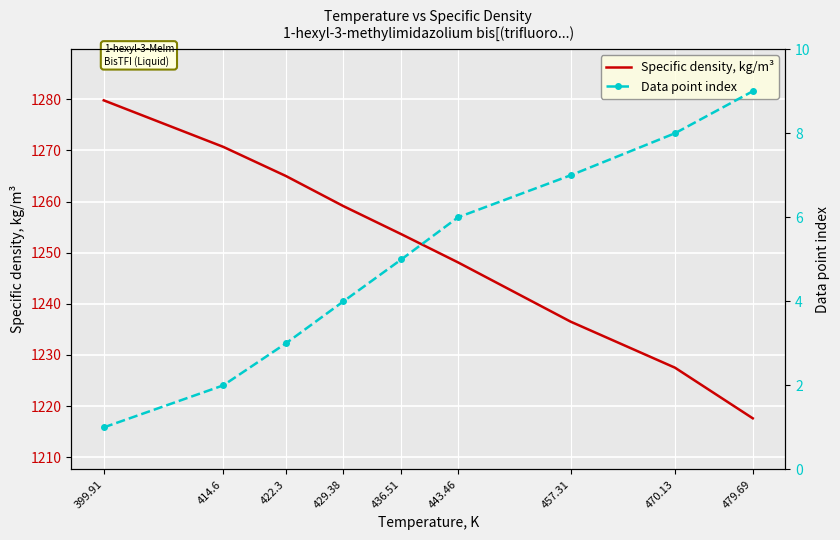

List the series in order of their overall mean, lowest first.

Data point index, Specific density, kg/m³